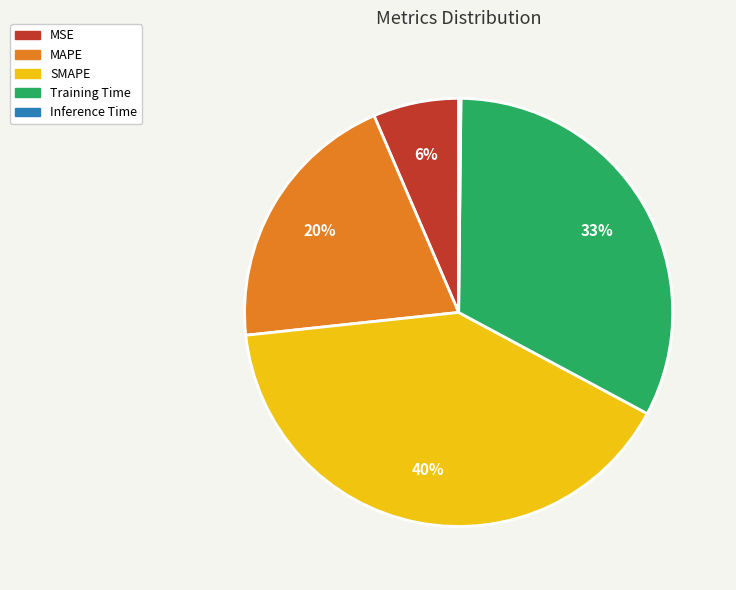

To the nearest percent, what percentage of the pie is SMAPE?

40%